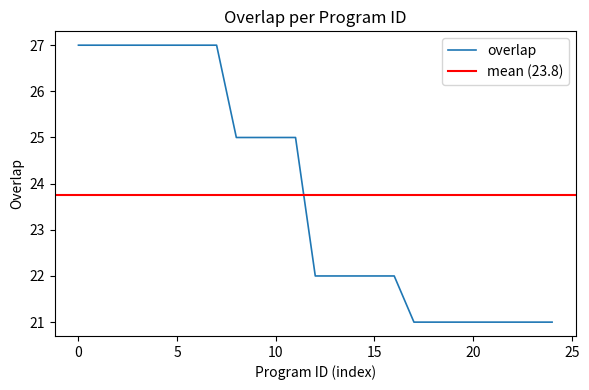

True or false: there are more than 0 points higher than both neighbors.

False